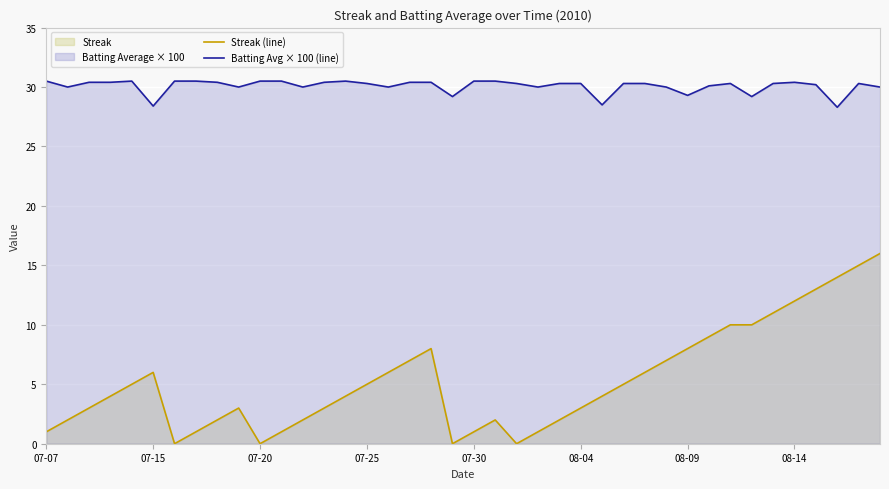

At which category is the sum across all series the highest?

39